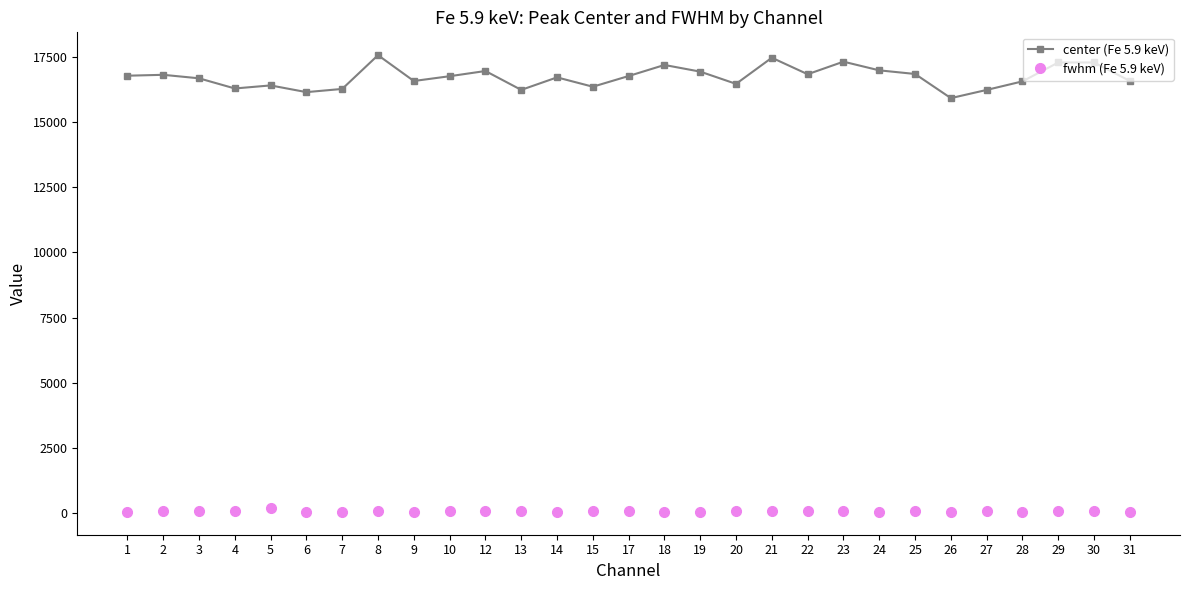

The value of center (Fe 5.9 keV) at 12 is 6861.6. True or false?

False